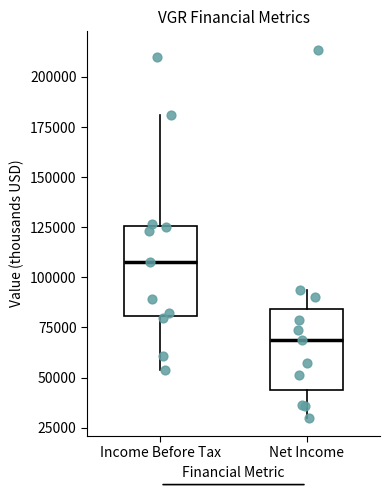

Reading left to right, transcribe this box plot: for each box, give where its median line is, the range the box spans, and where its two whiskers end, as read against the y-axis. The values are not printed on the chart, so give them approximately, as read against the axis.

Income Before Tax: median 110000, box 80000 to 125000, whiskers 55000 to 180000
Net Income: median 70000, box 45000 to 85000, whiskers 30000 to 95000